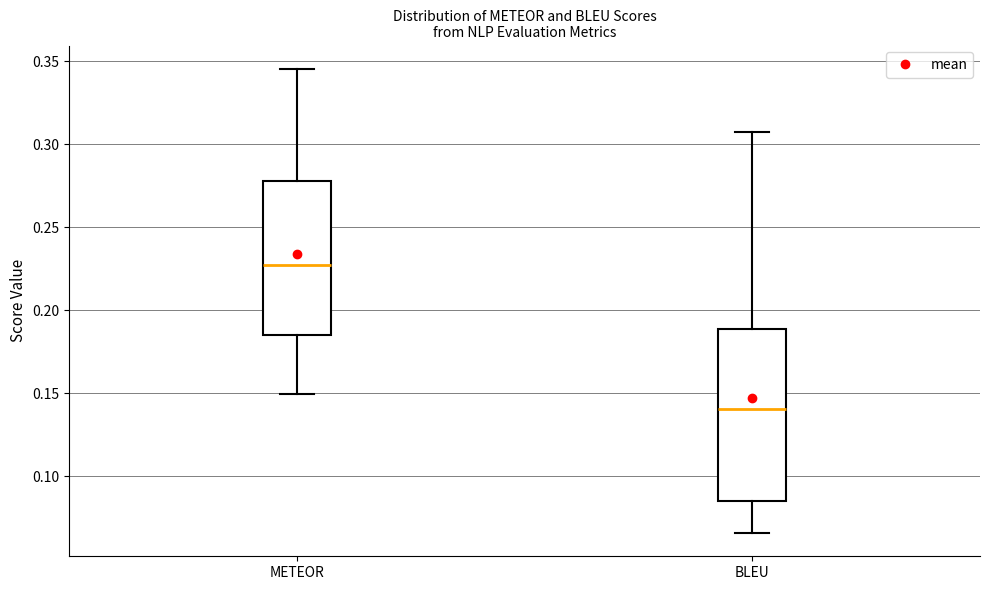

Reading left to right, transcribe this box plot: for each box, give where its median line is, the range the box spans, and where its two whiskers end, as read against the y-axis. The values are not printed on the chart, so give them approximately, as read against the axis.

METEOR: median 0.225, box 0.185 to 0.280, whiskers 0.150 to 0.345
BLEU: median 0.140, box 0.085 to 0.190, whiskers 0.065 to 0.310